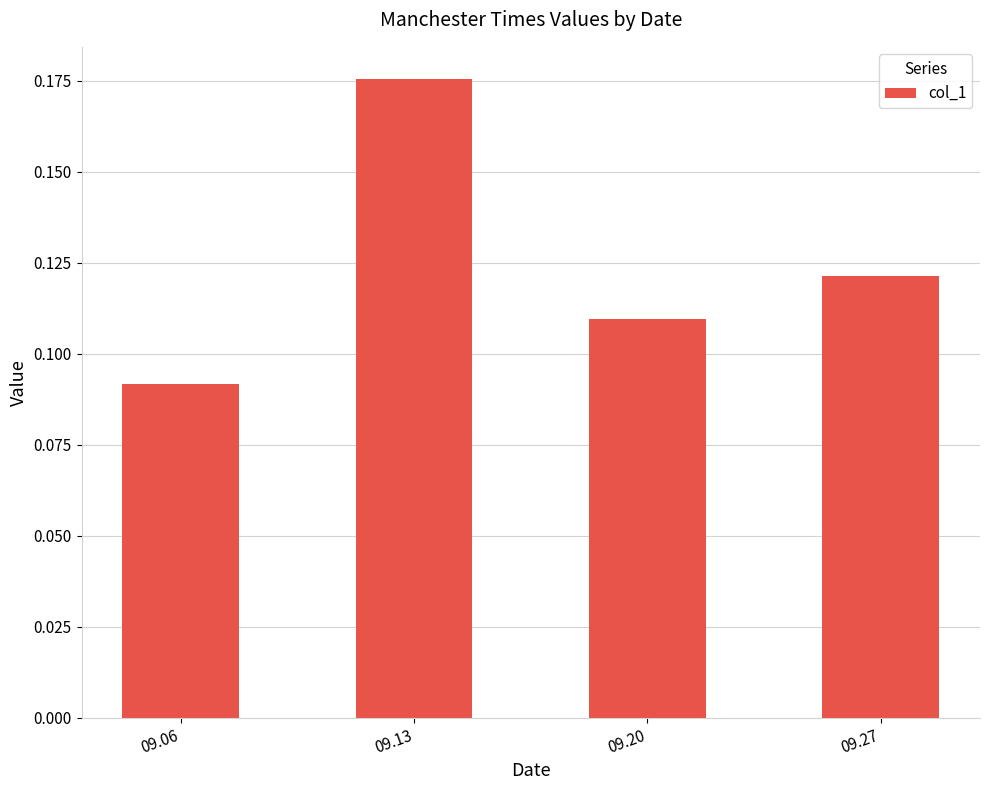

Rank the categories by value from lowest to highest.

09.06, 09.20, 09.27, 09.13